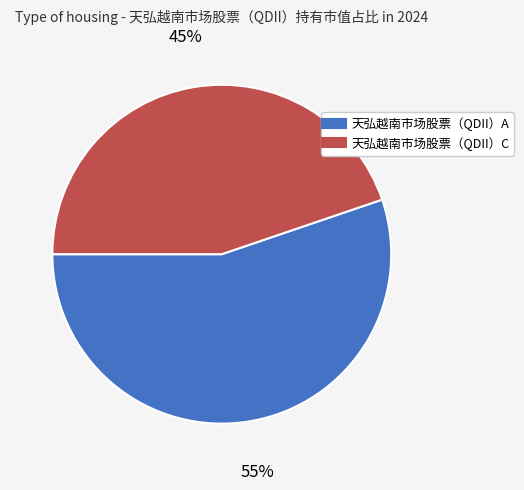

Which has a higher value, 天弘越南市场股票（QDII）C or 天弘越南市场股票（QDII）A?

天弘越南市场股票（QDII）A